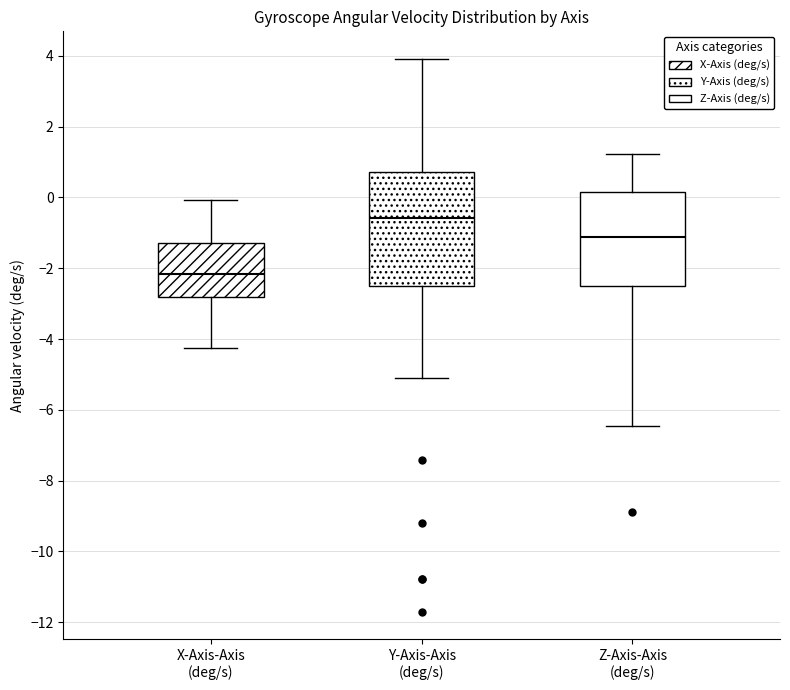

Where does the upper whisker of the box for X-Axis-Axis (deg/s) end on the y-axis? The values are not printed on the chart, so give them approximately, as read against the axis.

0.0